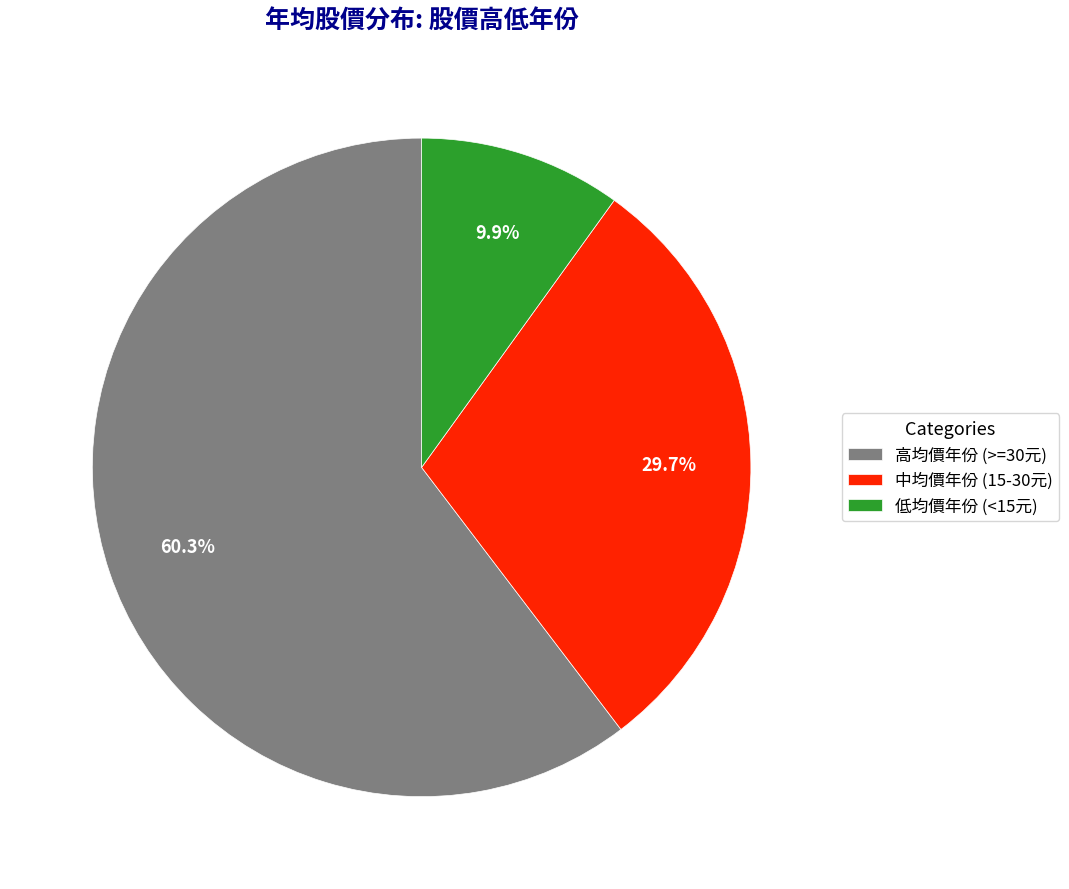

Is there a majority slice in this chart?

Yes